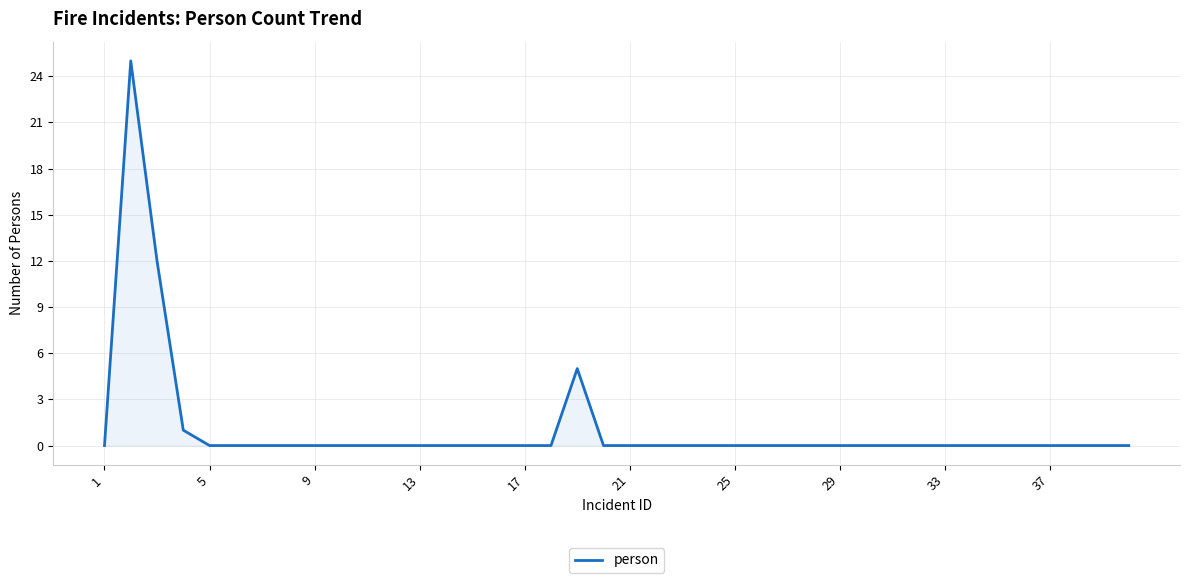

How many lines are shown in the chart?

1